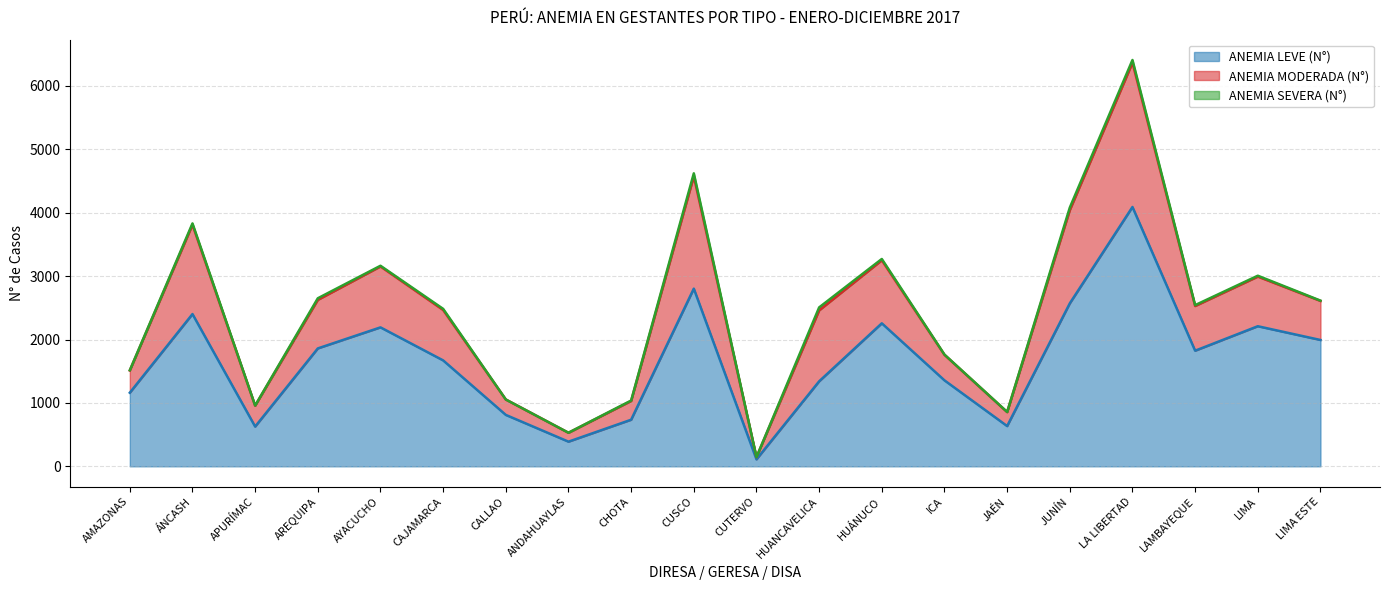

How many lines are shown in the chart?

3